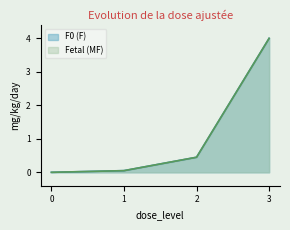

Between 3 and 0, which is larger?

3